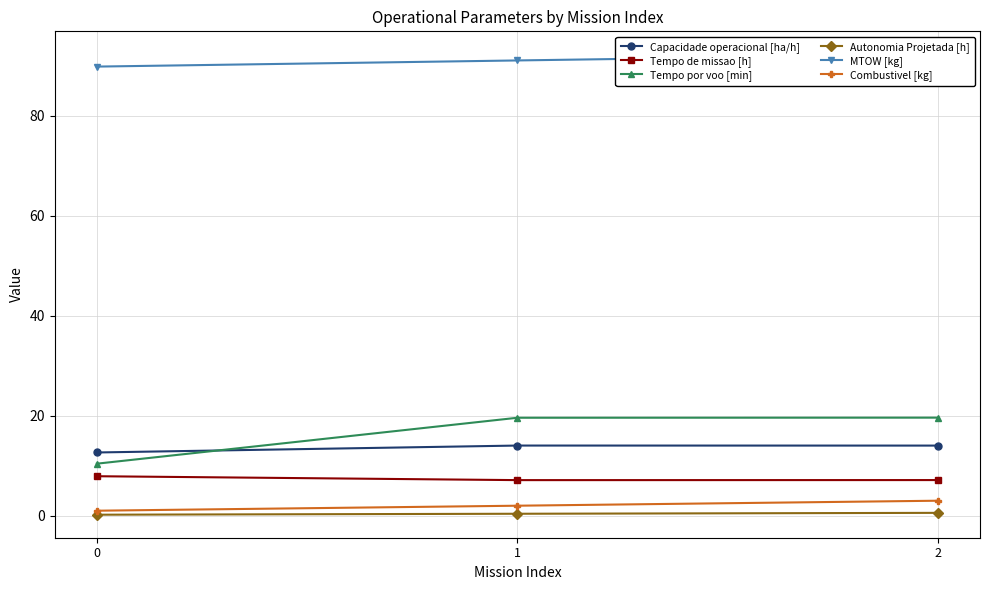

Which series has the largest range (max minus min)?

Tempo por voo [min]